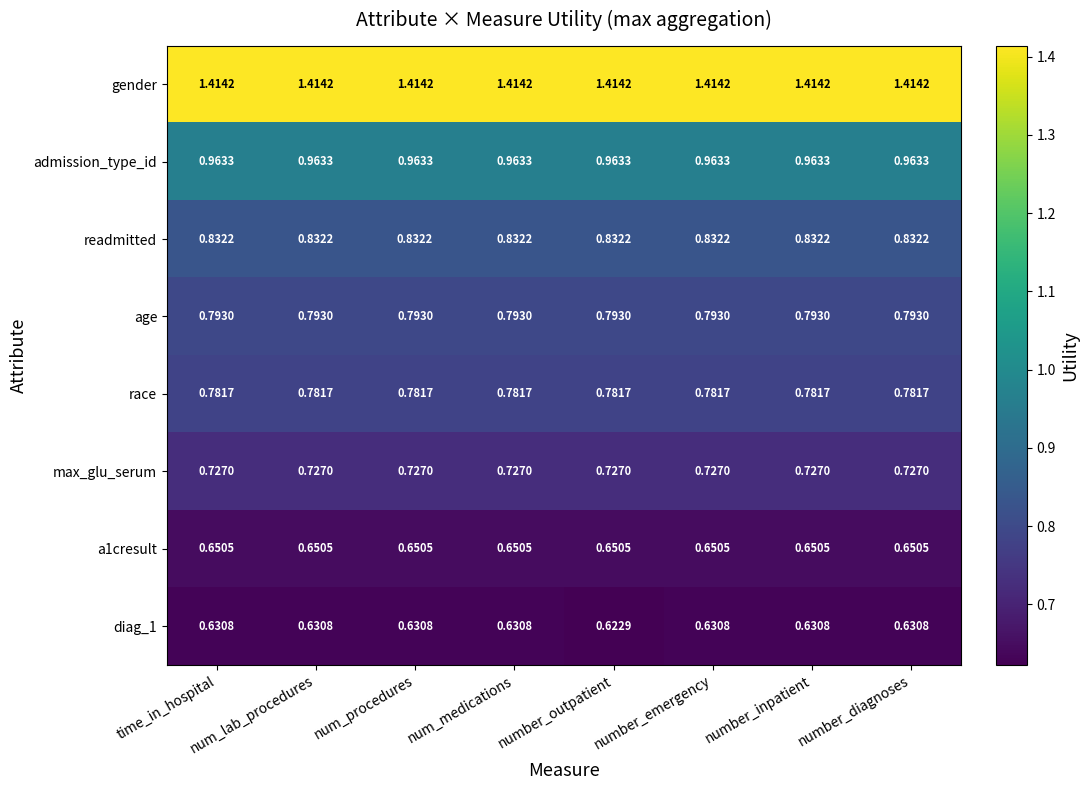

How many categories are shown in the chart?

8